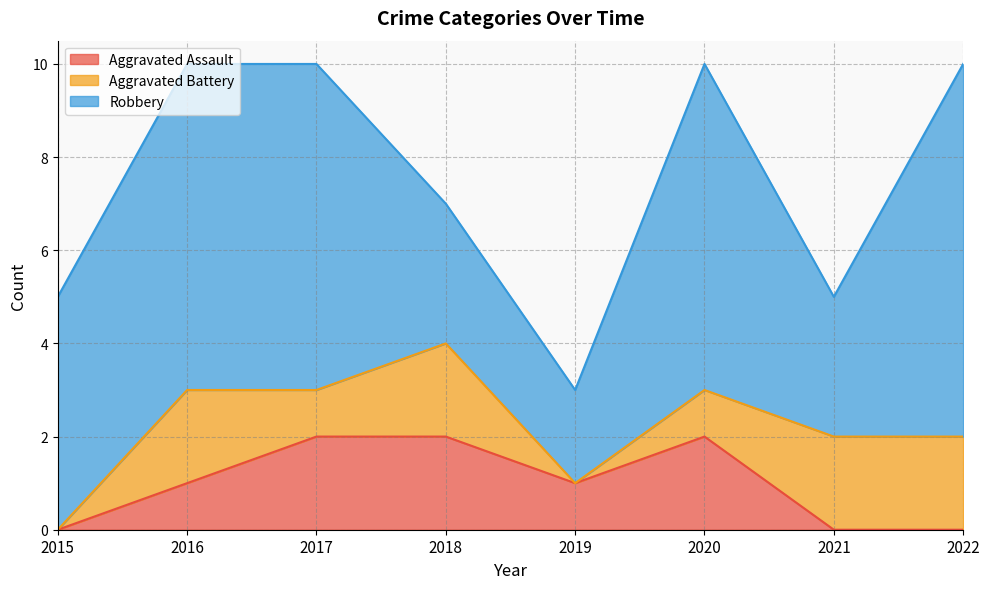

How many interior local peaks does the Robbery series have?

1